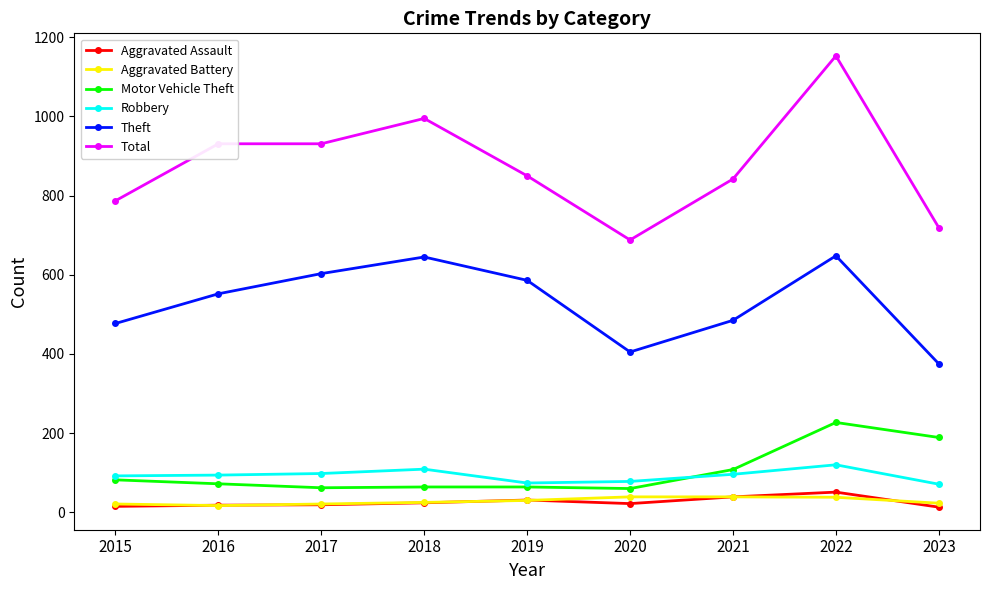

What is the maximum value shown in the chart?

1153